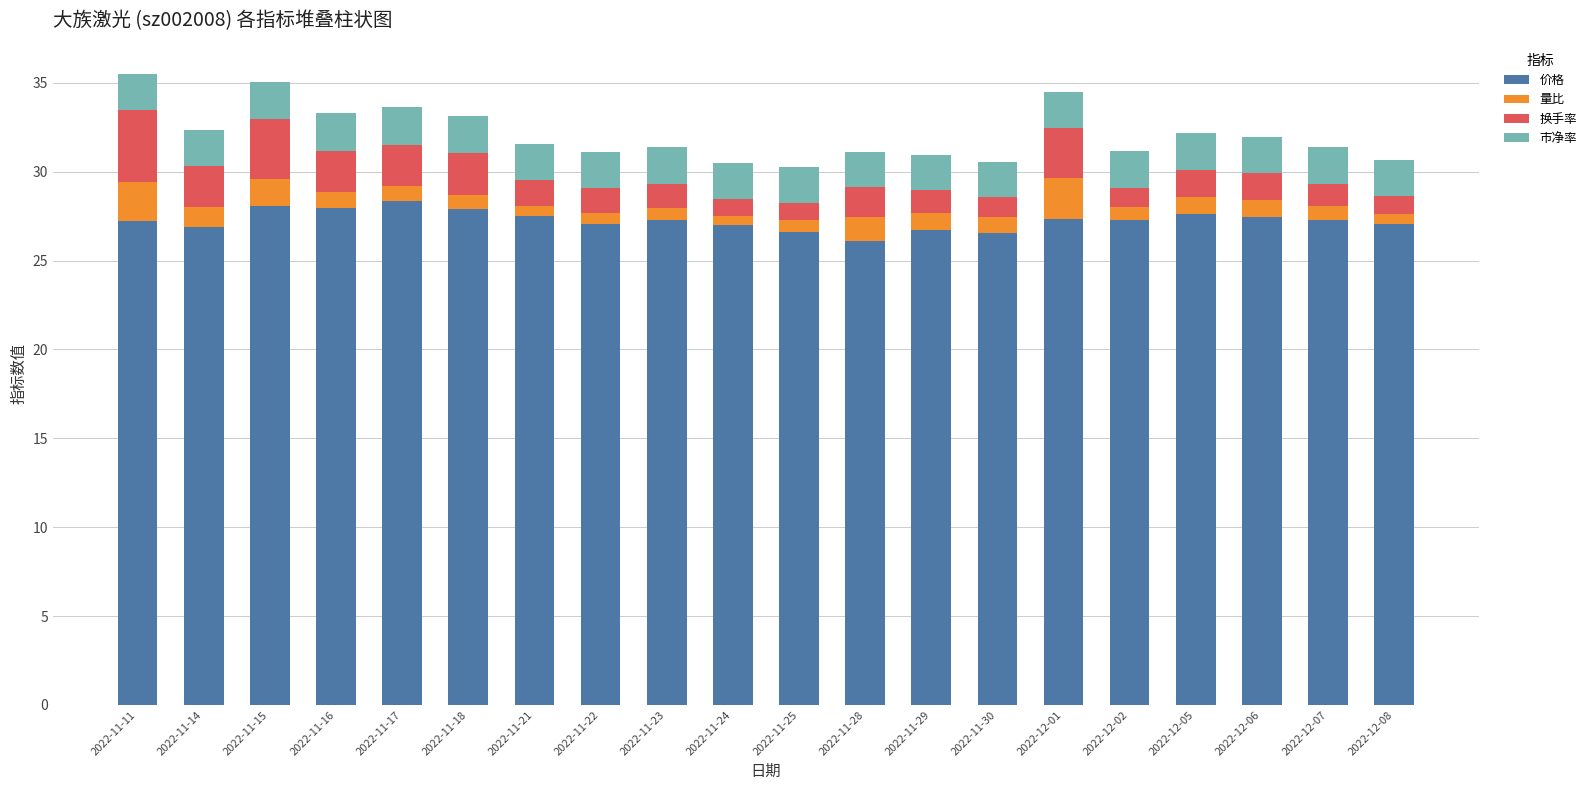

What is the total value across all series at 2022-11-28?

31.1